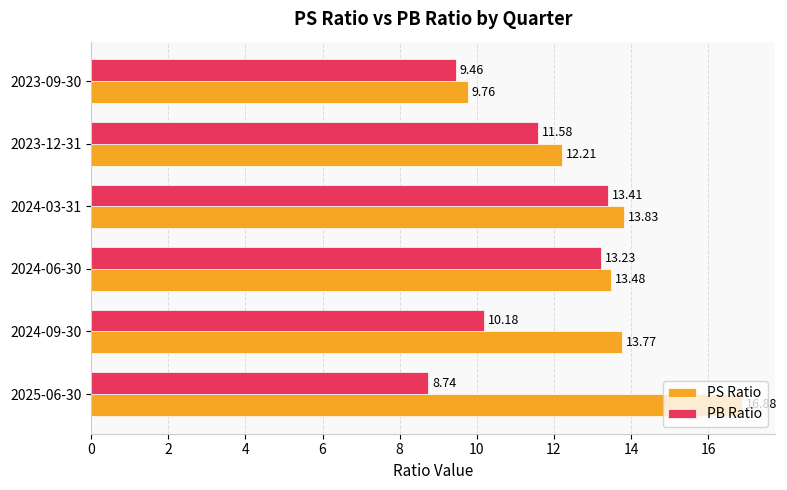

What is the maximum value shown in the chart?

16.9